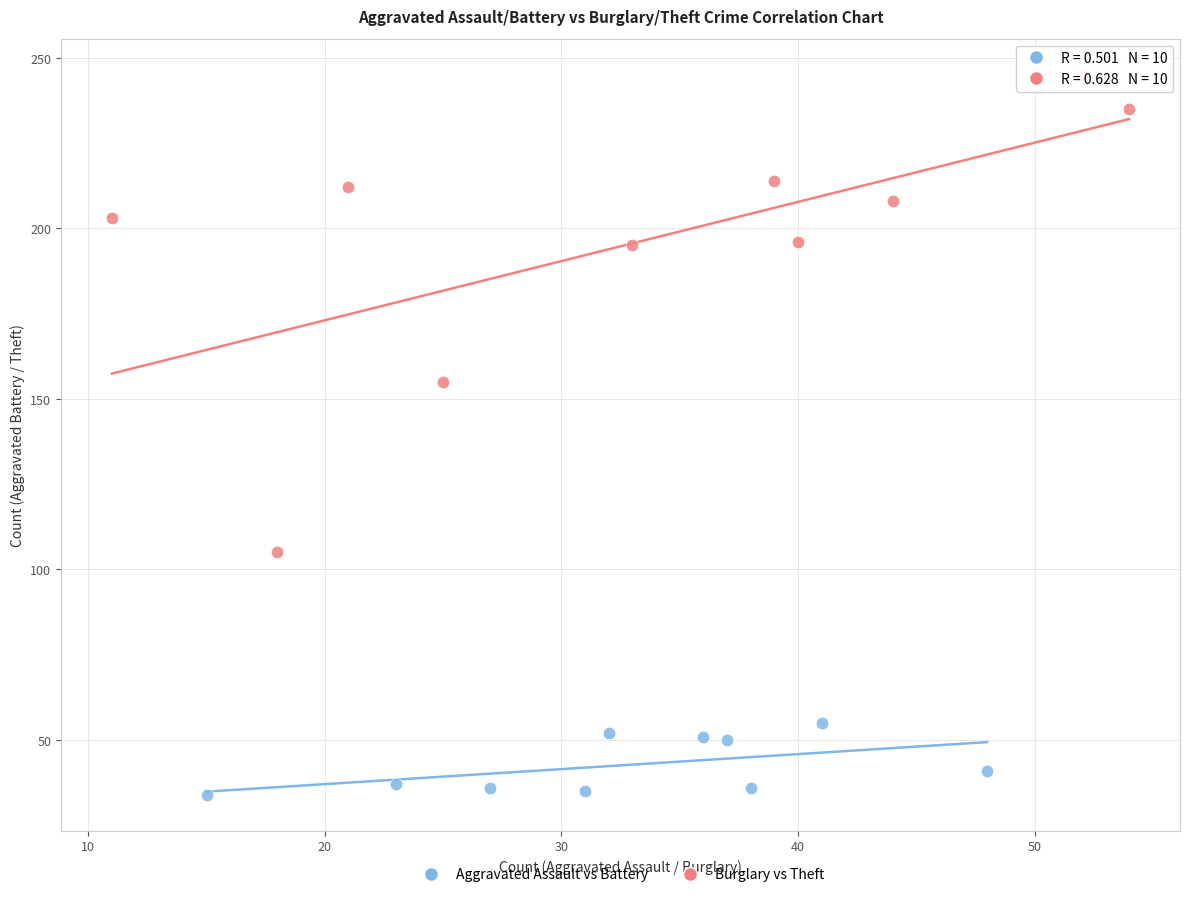

Which series reaches the minimum Y coordinate?

Aggravated Assault vs Battery